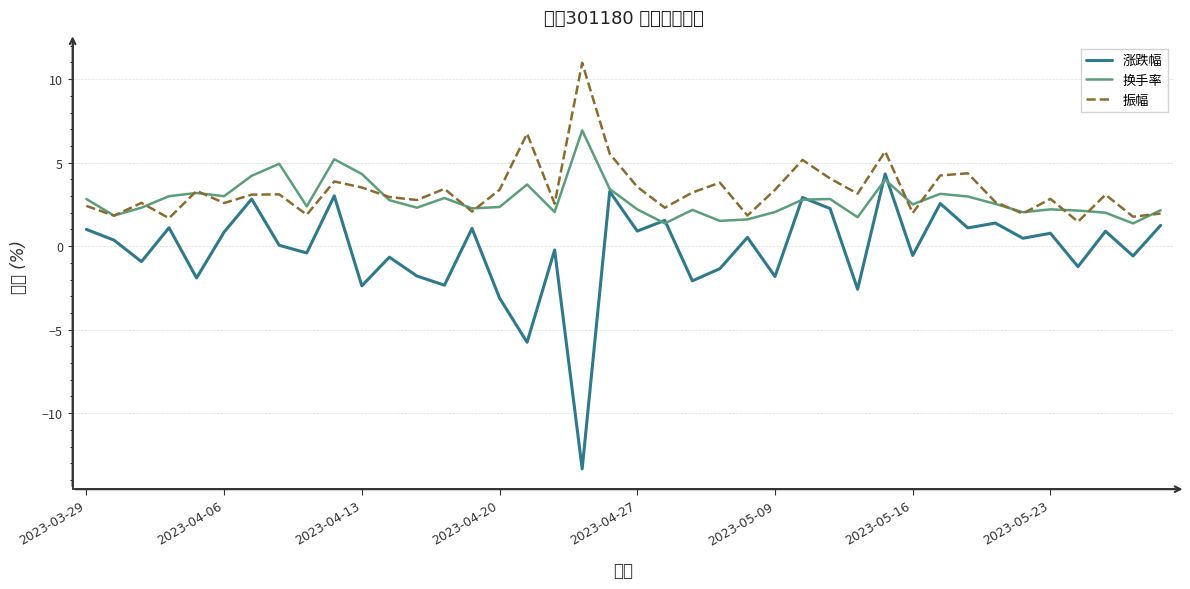

Which series has the largest total across all categories?

振幅